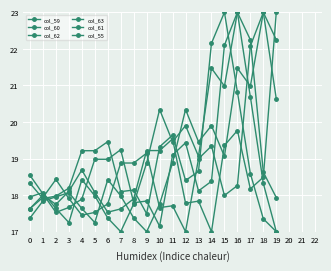

How many lines are shown in the chart?

6